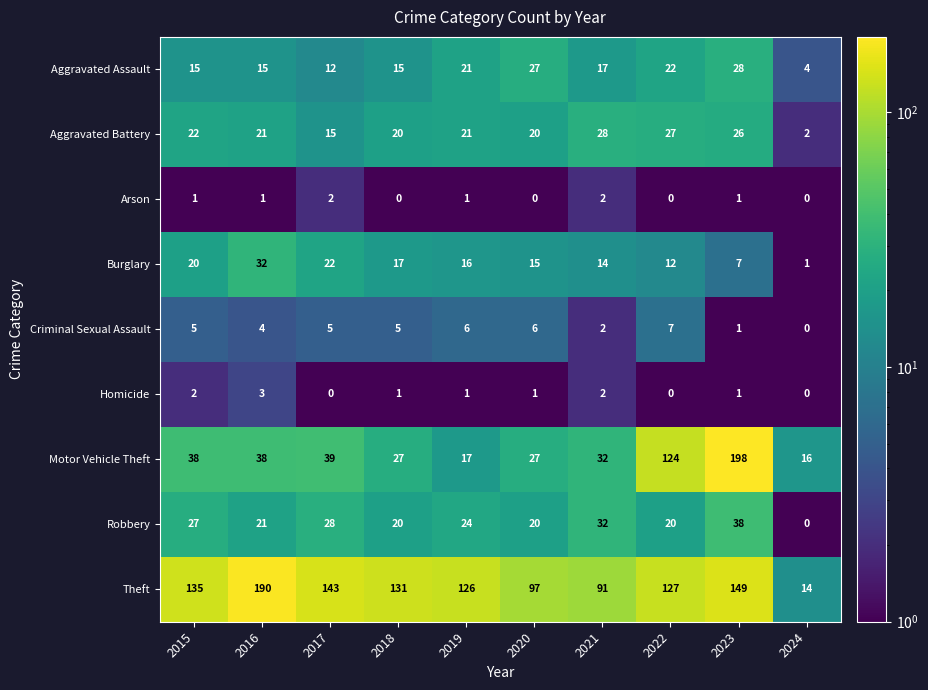

At which category does the chart reach its peak across all series?

2023